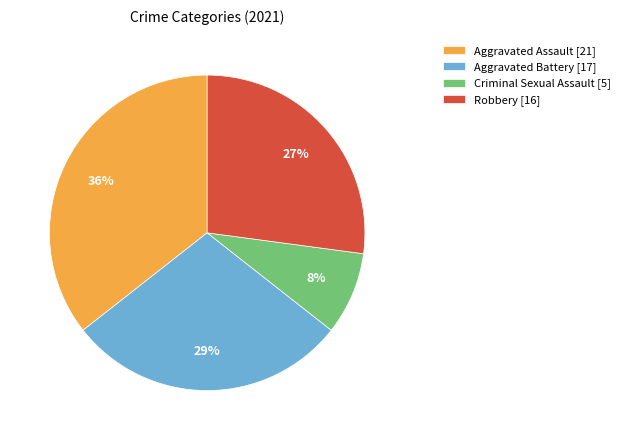

How many slices are in this pie chart?

4